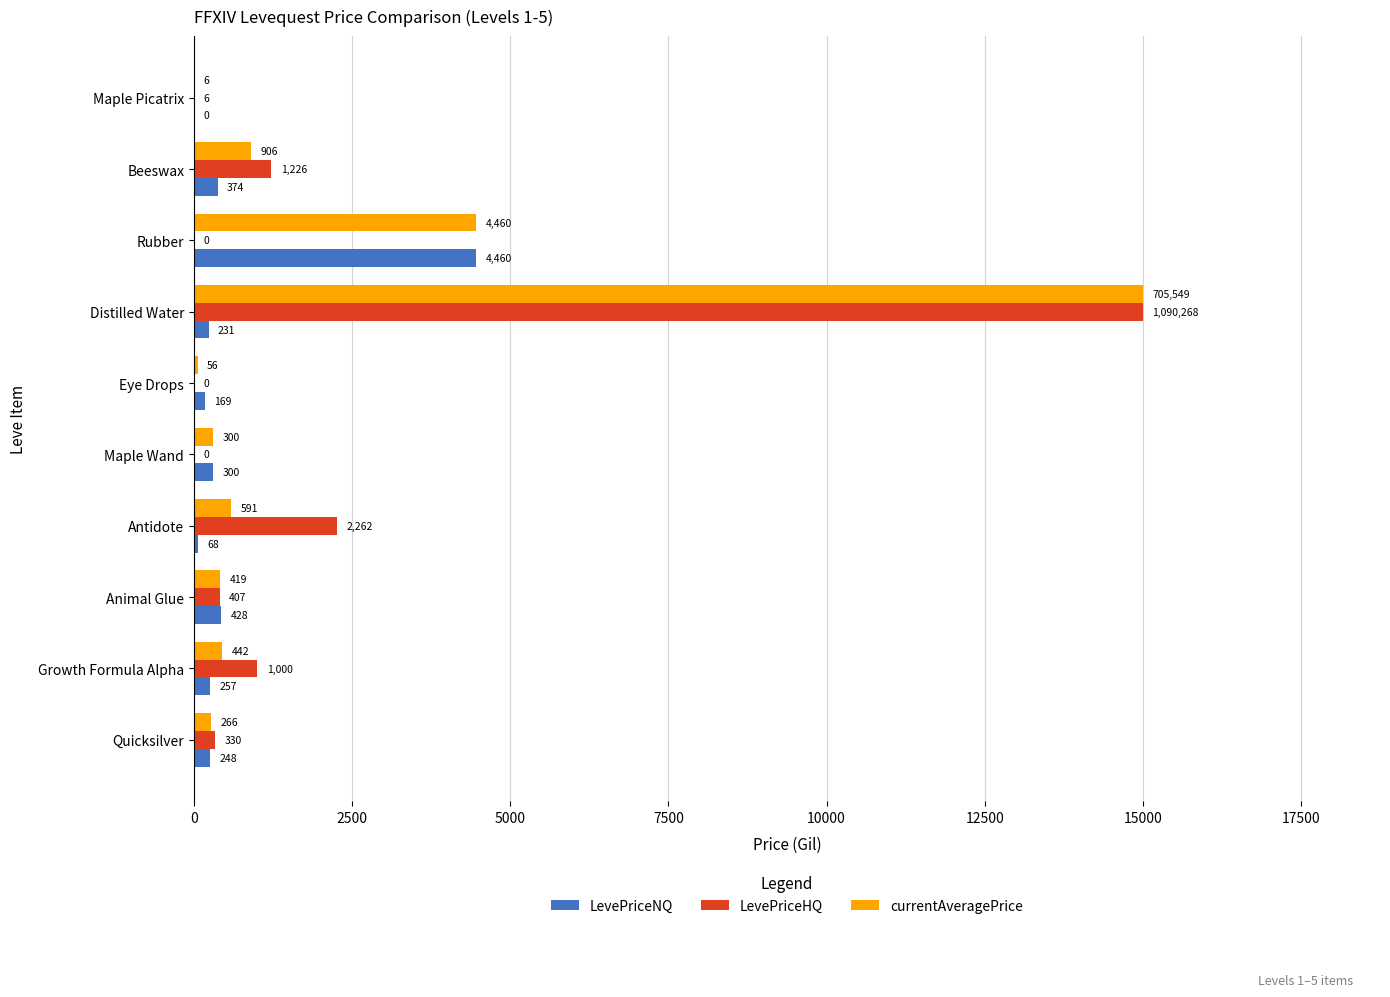

Which series changed the most between Maple Wand and Beeswax?

LevePriceHQ